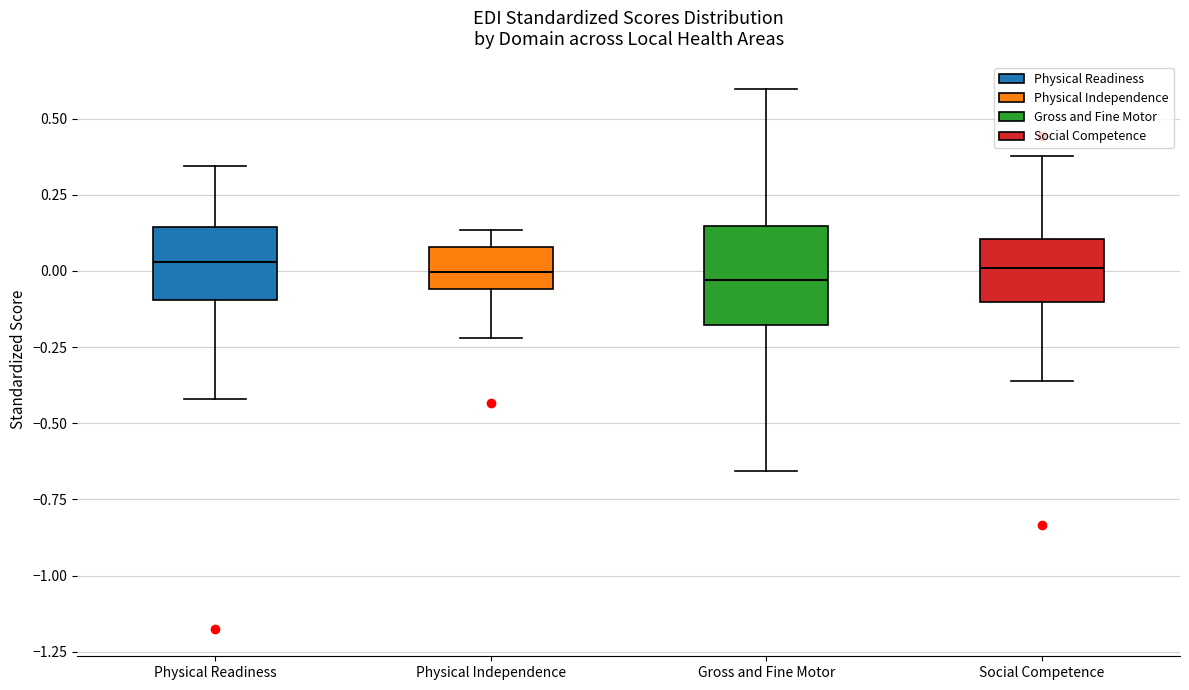

Reading left to right, read every box against the y-axis: the position of its median line, the range the box covers, and the ends of its whiskers. The values are not printed on the chart, so give them approximately, as read against the axis.

Physical Readiness: median 0.05, box -0.10 to 0.15, whiskers -0.40 to 0.35
Physical Independence: median 0.00, box -0.05 to 0.10, whiskers -0.20 to 0.15
Gross and Fine Motor: median -0.05, box -0.20 to 0.15, whiskers -0.65 to 0.60
Social Competence: median 0.00, box -0.10 to 0.10, whiskers -0.35 to 0.40